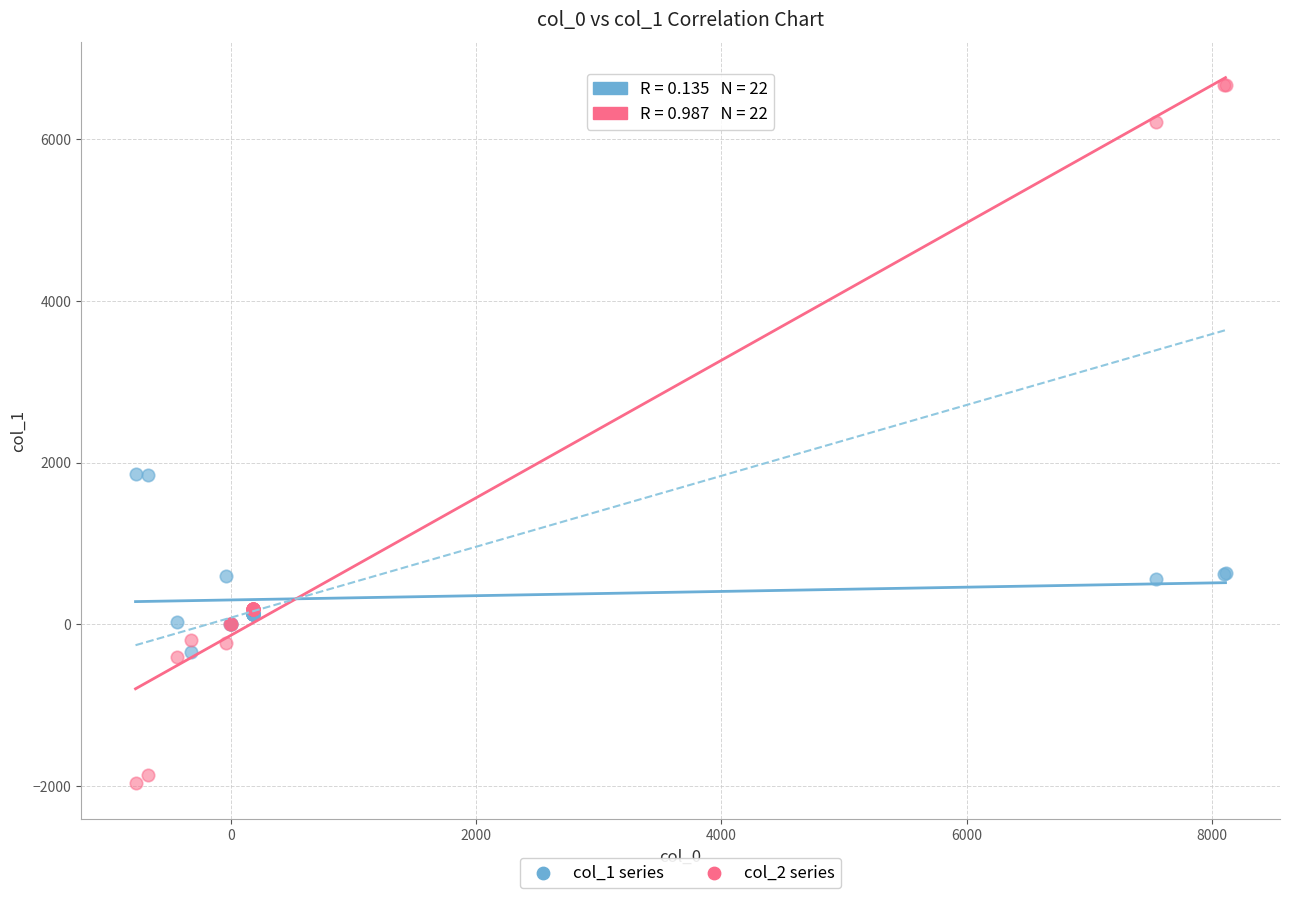

Which series has the largest Y range (max minus min)?

col_2 series